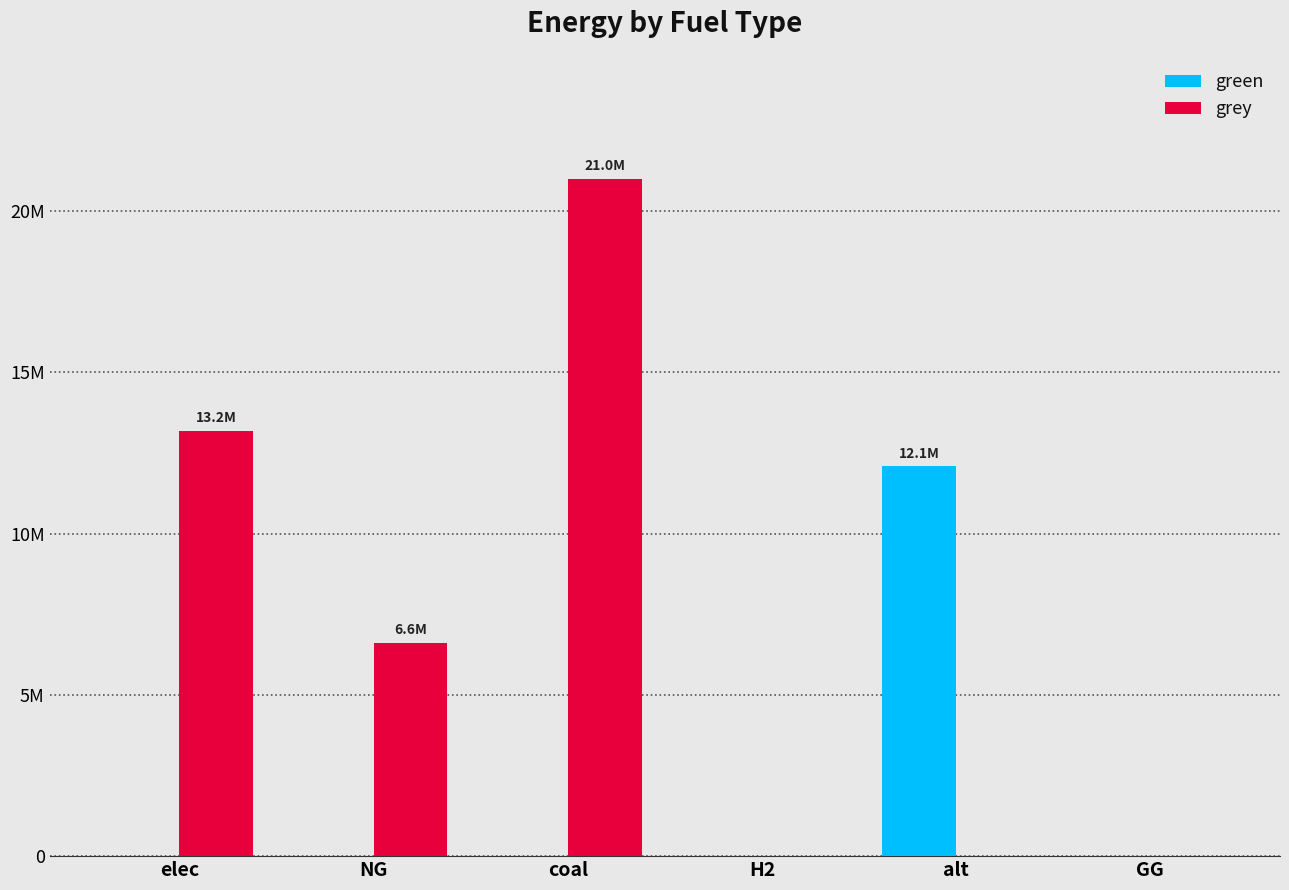

At which category is the sum across all series the highest?

coal